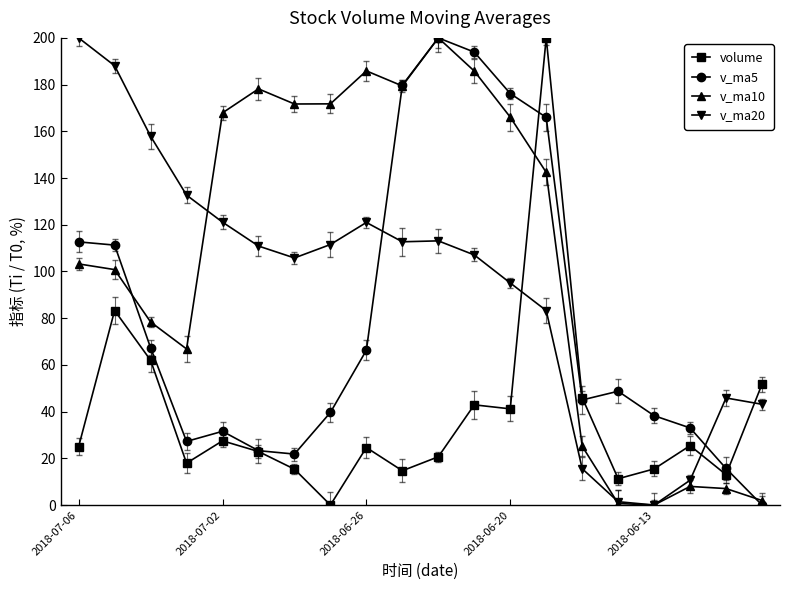

List the series in order of their overall mean, highest first.

v_ma10, v_ma20, v_ma5, volume